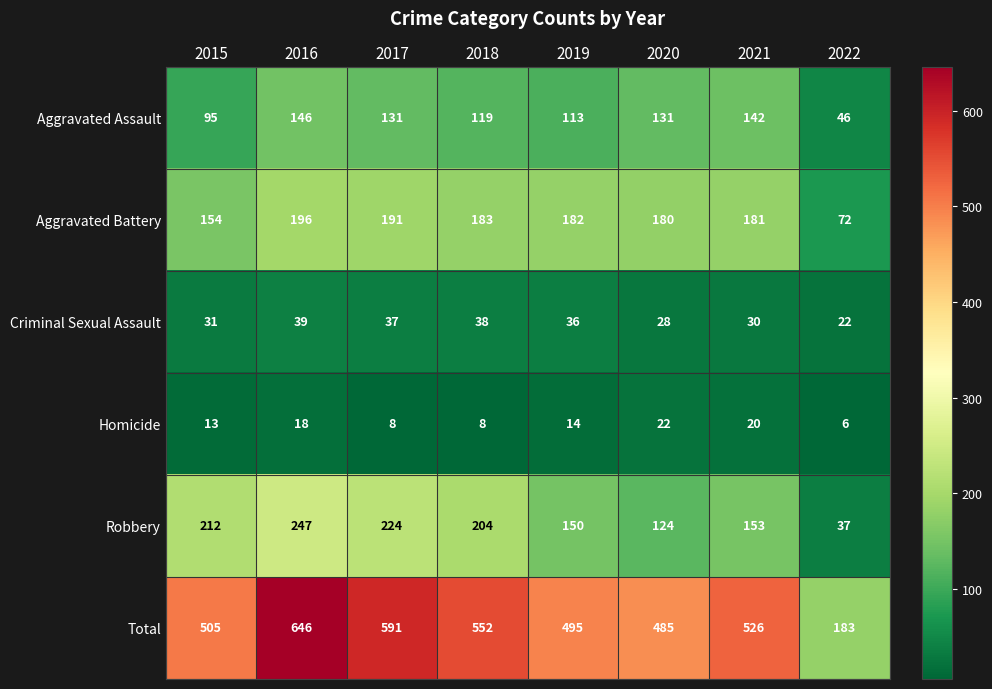

The value of Robbery at 2017 is 224. True or false?

True